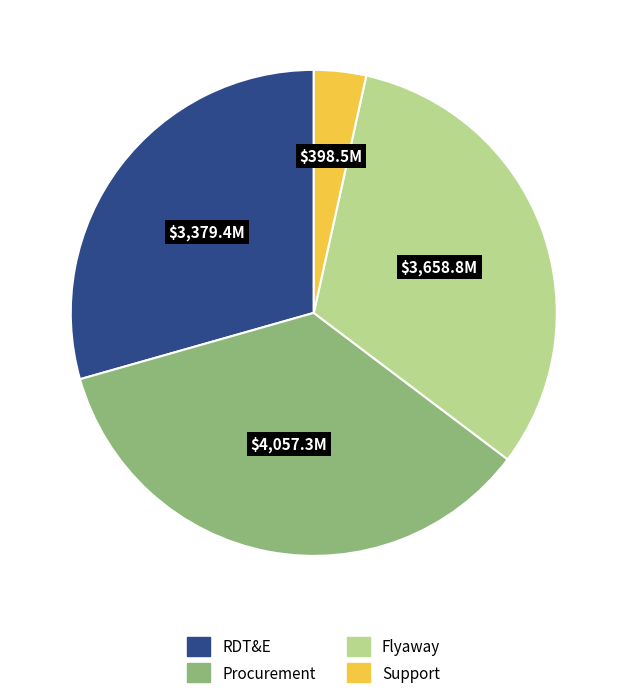

Does any single category account for the majority?

No